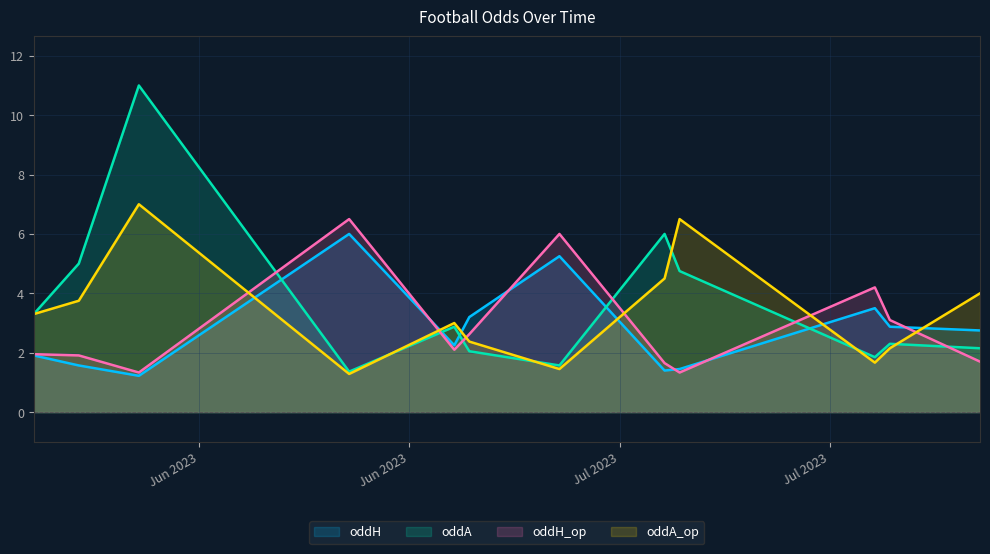

True or false: oddA and oddH_op cross at least once.

True